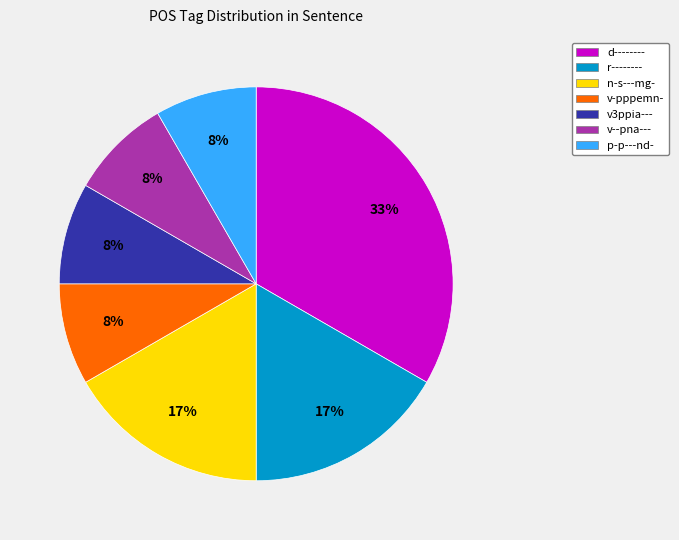

Count the number of slices in the pie.

7